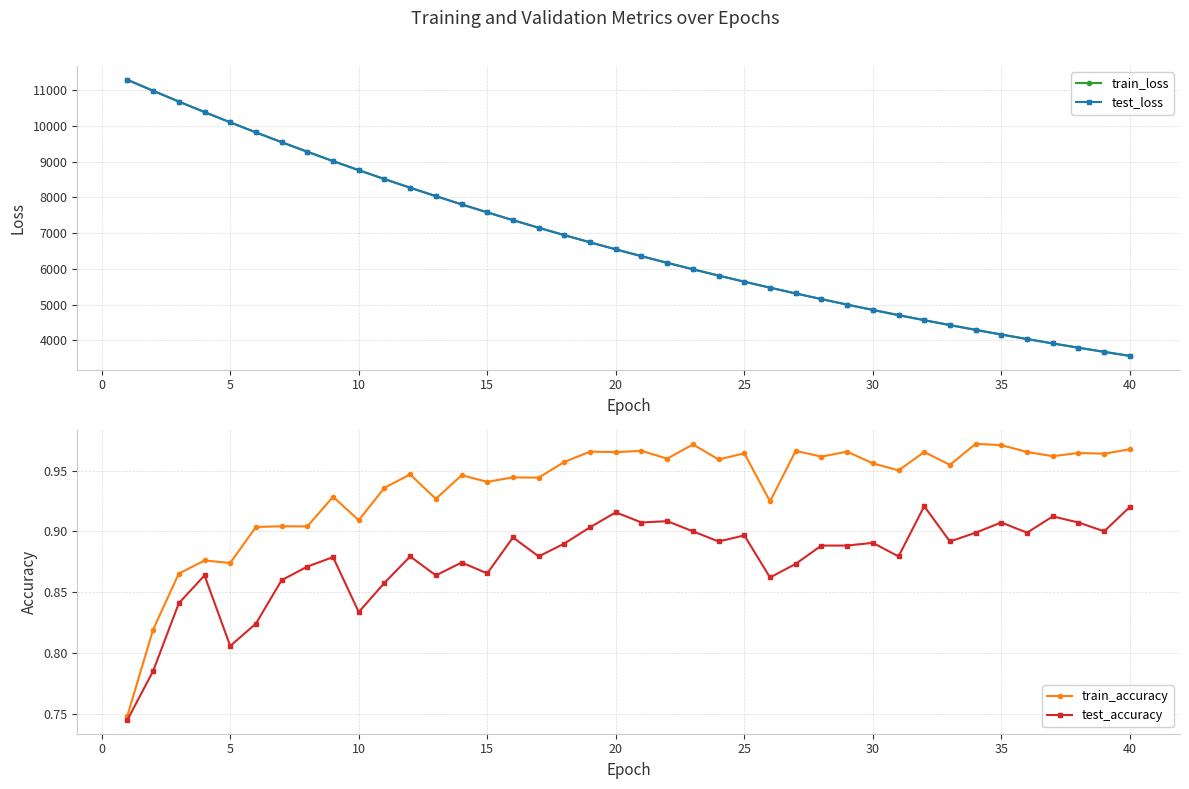

What is the lowest value of the test_loss series?

3564.6